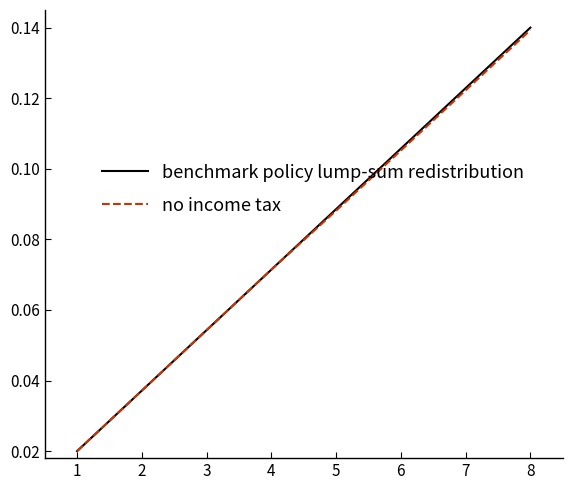

Which category has the highest value across all series?

8